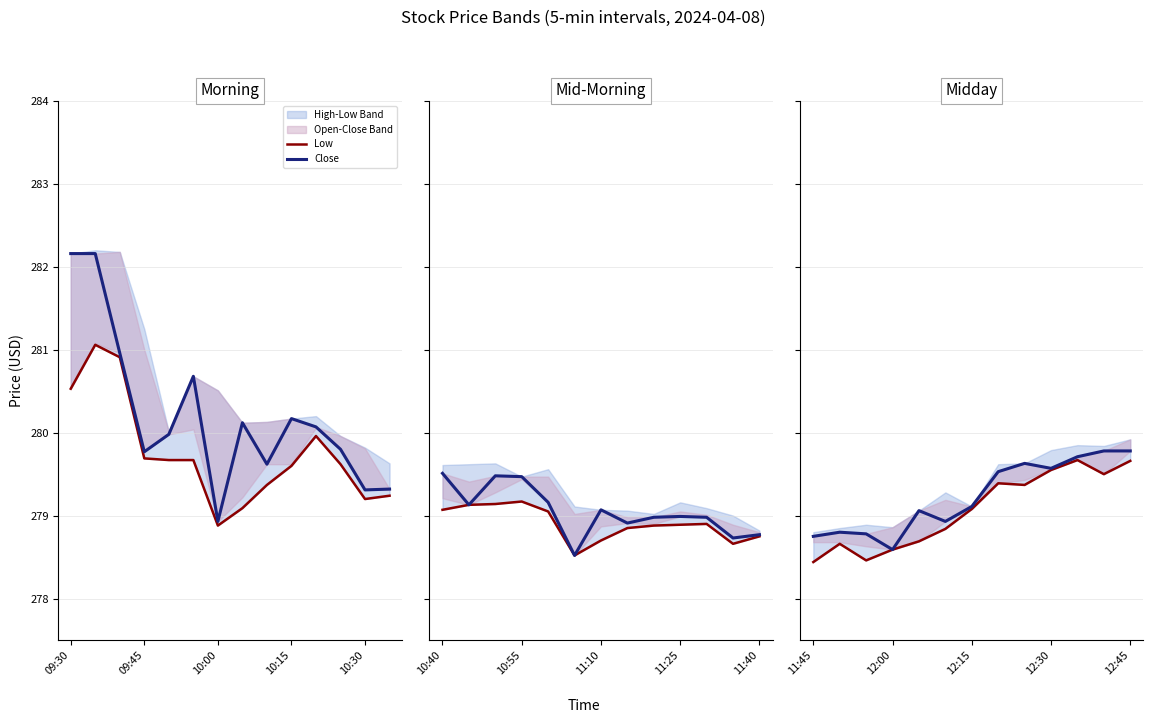

True or false: Close and Low intersect in this chart.

False